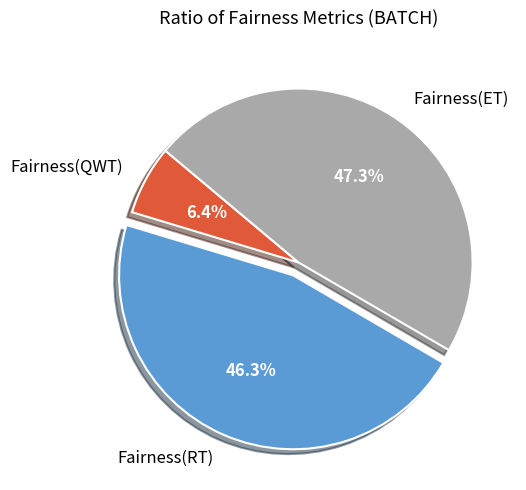

Which category has the smallest portion of the pie?

Fairness(QWT)